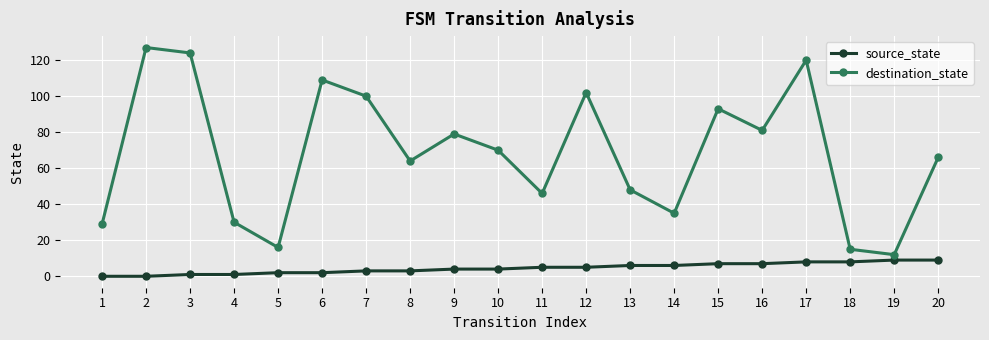

Which series has the widest spread of values?

destination_state